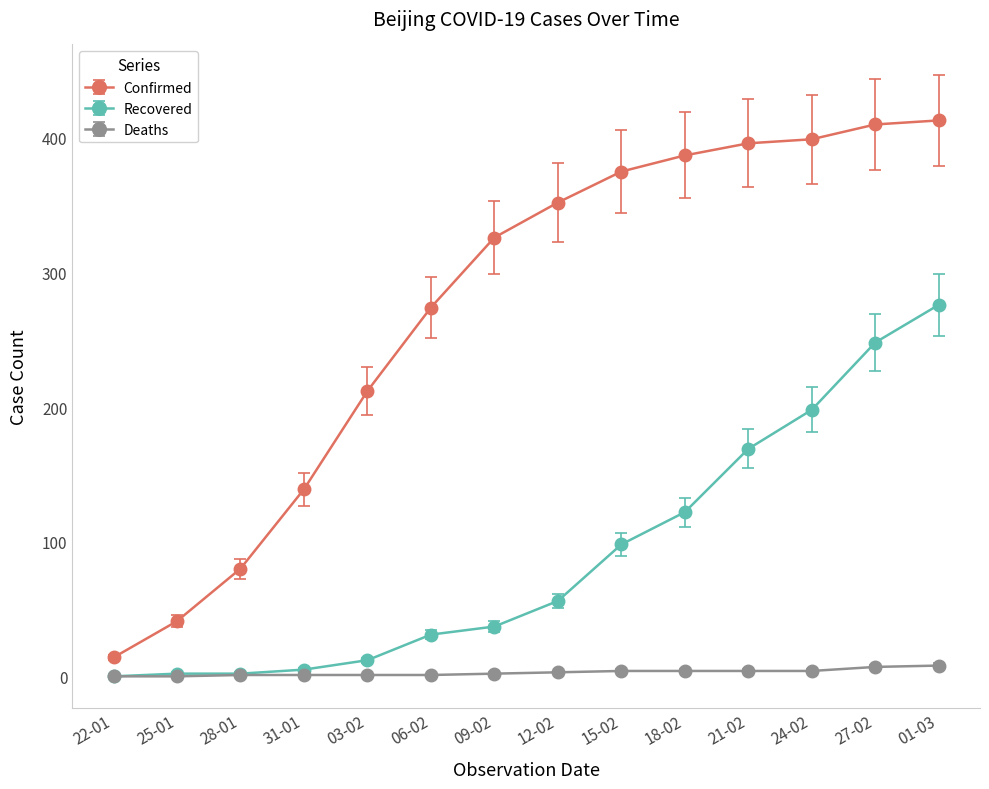

Which series has the widest spread of values?

Confirmed